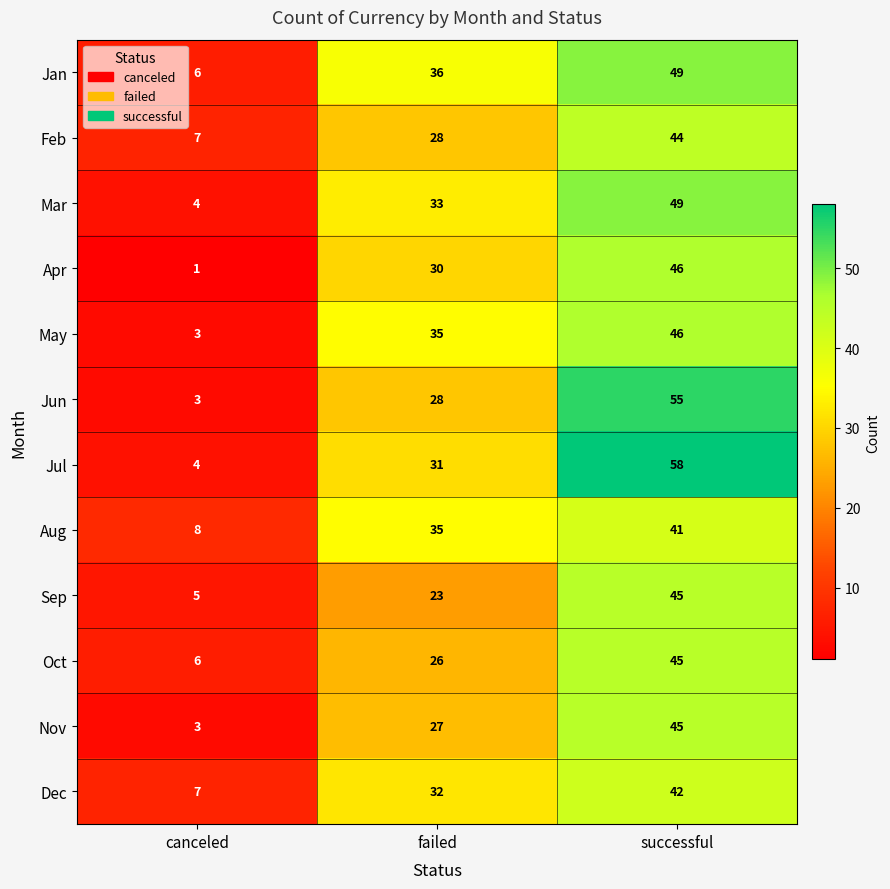

What is the sum of all Jul values?

93